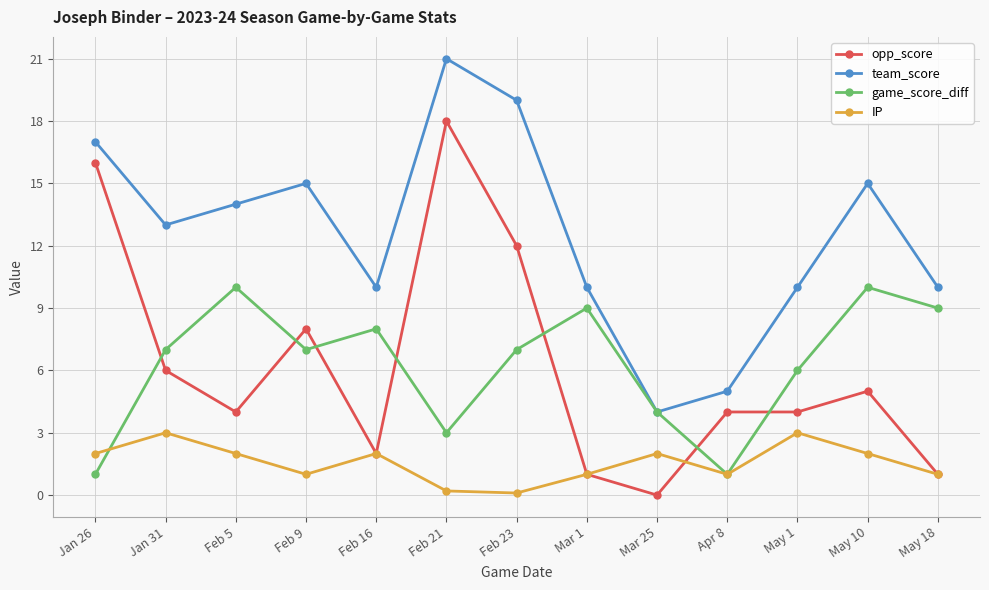

Which category has the highest value across all series?

Feb 21